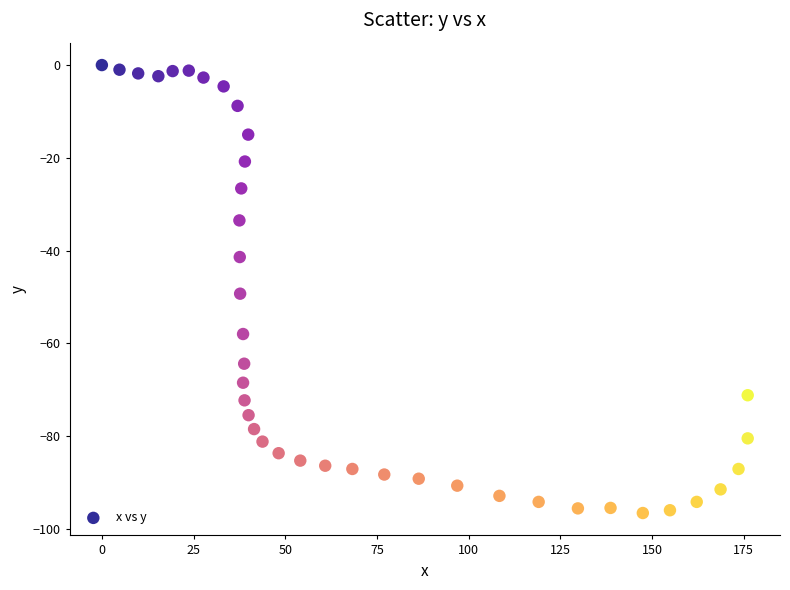

What Y value in the scatter plot is closest to -48?

-49.3